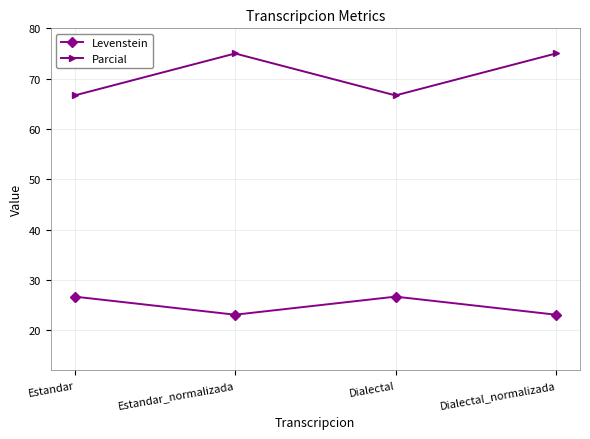

The value of Levenstein at Dialectal_normalizada is 35.7. True or false?

False